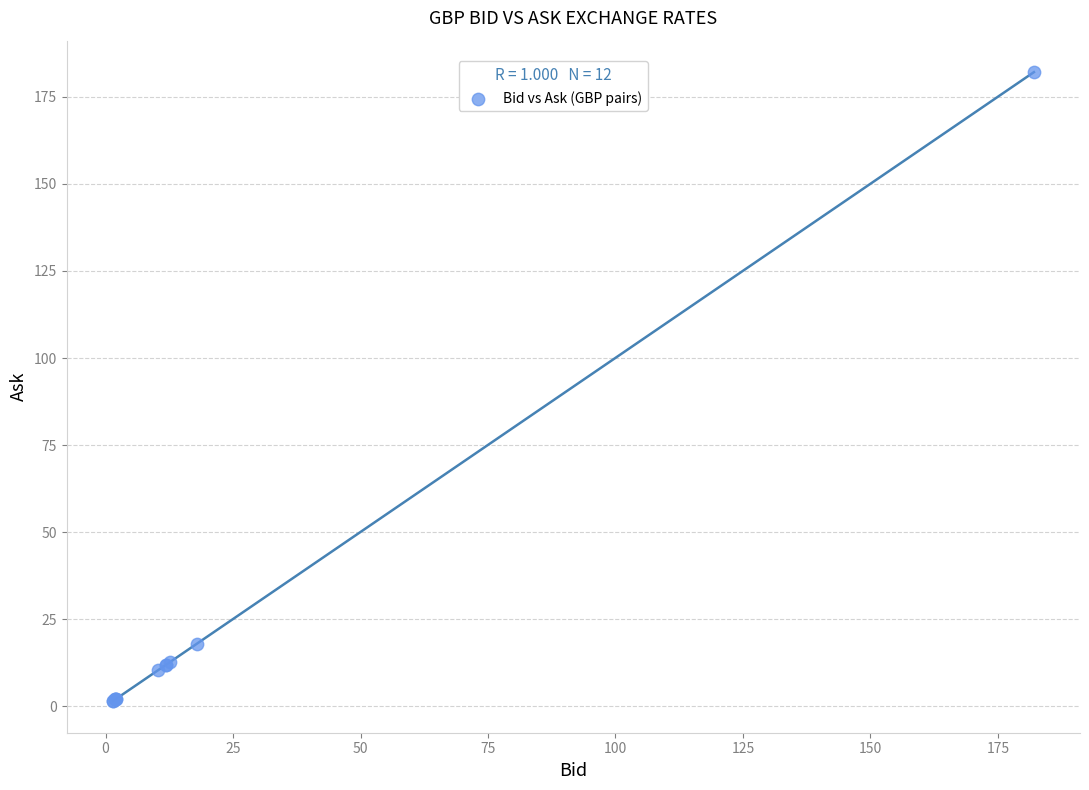

What Y value in the scatter plot is closest to 91?

17.9